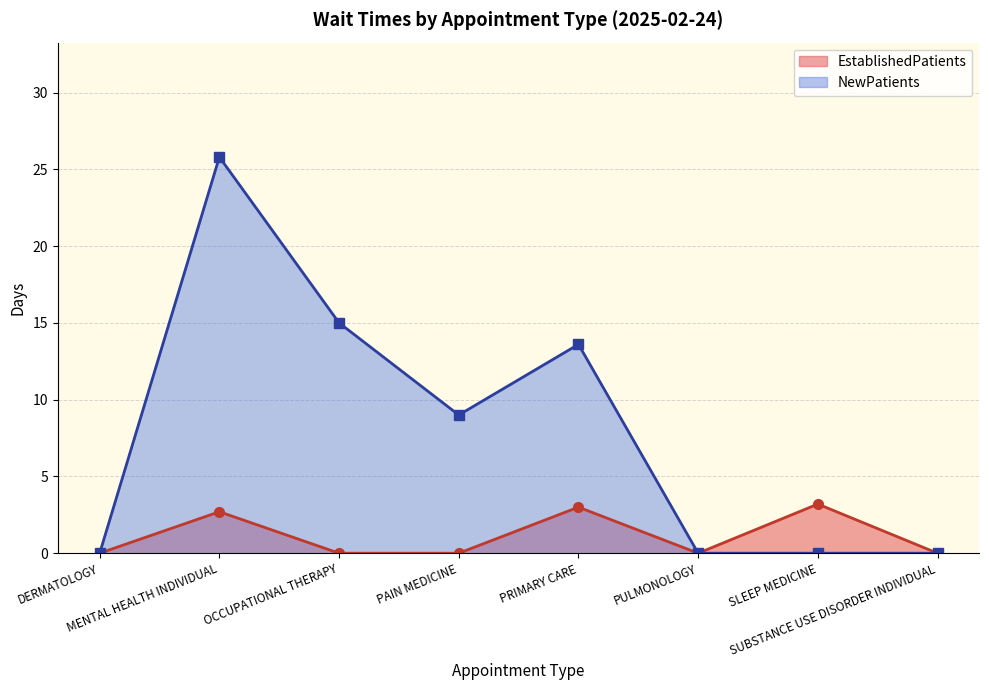

At which label is EstablishedPatients closest to 1?

DERMATOLOGY